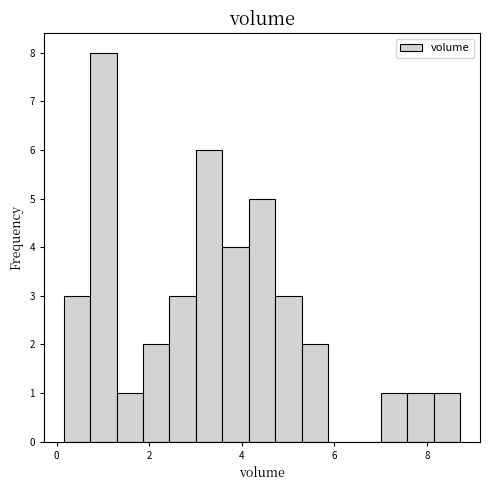

Read against the x-axis, roughly where is the centre of the tallest bar?

1.0